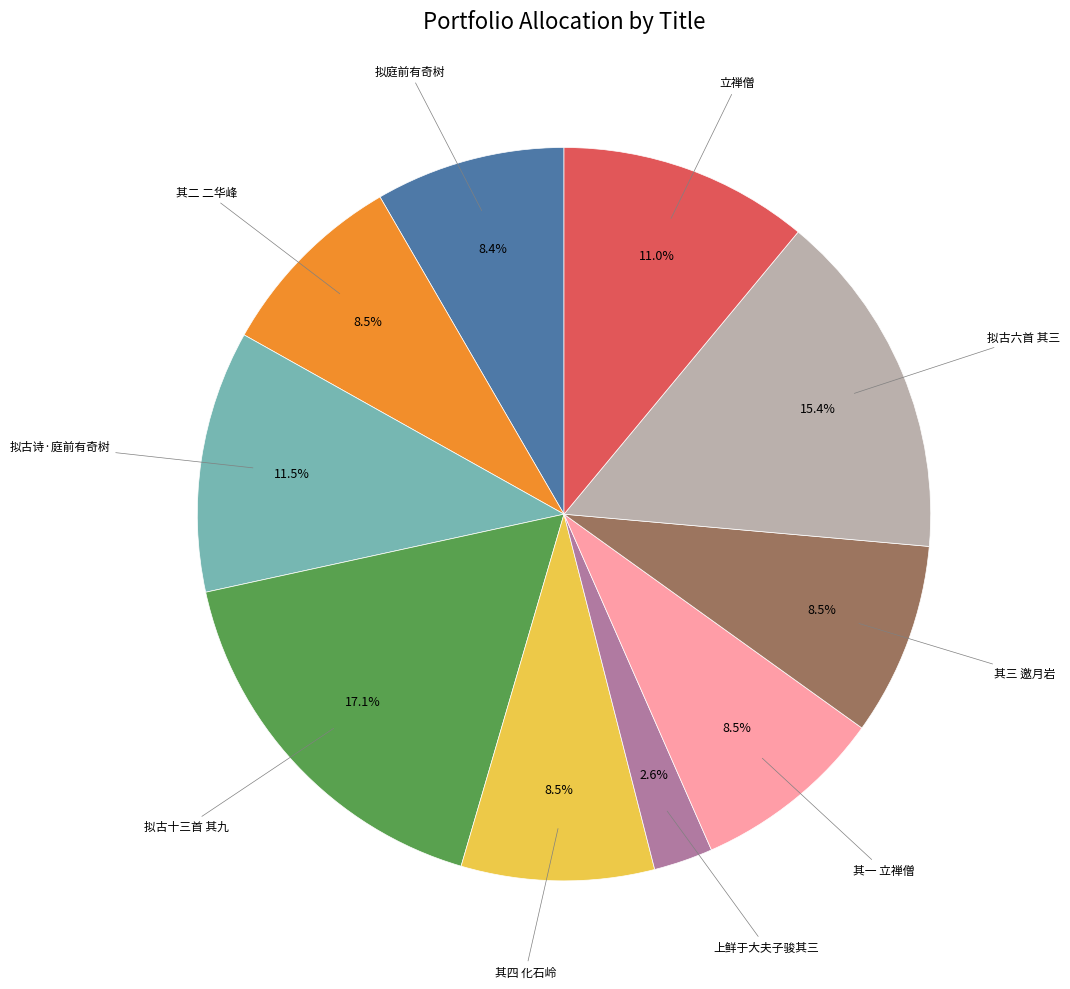

Is there any slice that represents more than half of the pie?

No